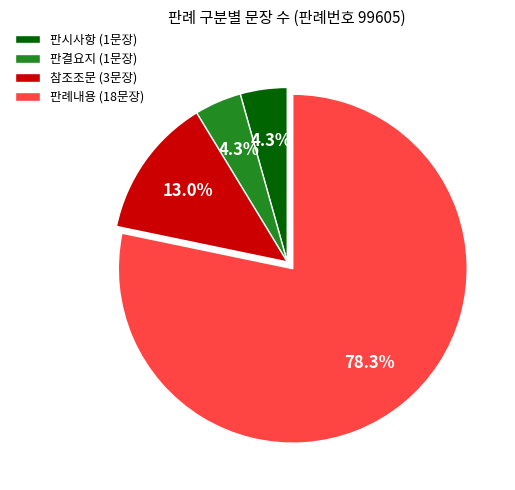

How many slices are in this pie chart?

4